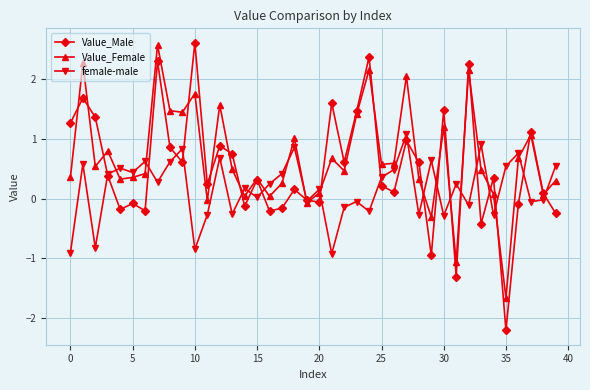

True or false: female-male has more than 2 points higher than both neighbors.

True